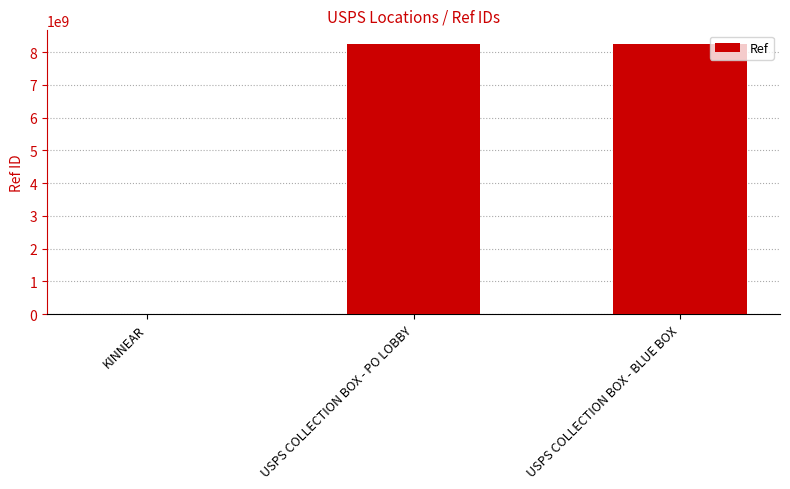

True or false: the data shows 8251600000 at USPS COLLECTION BOX - BLUE BOX.

True